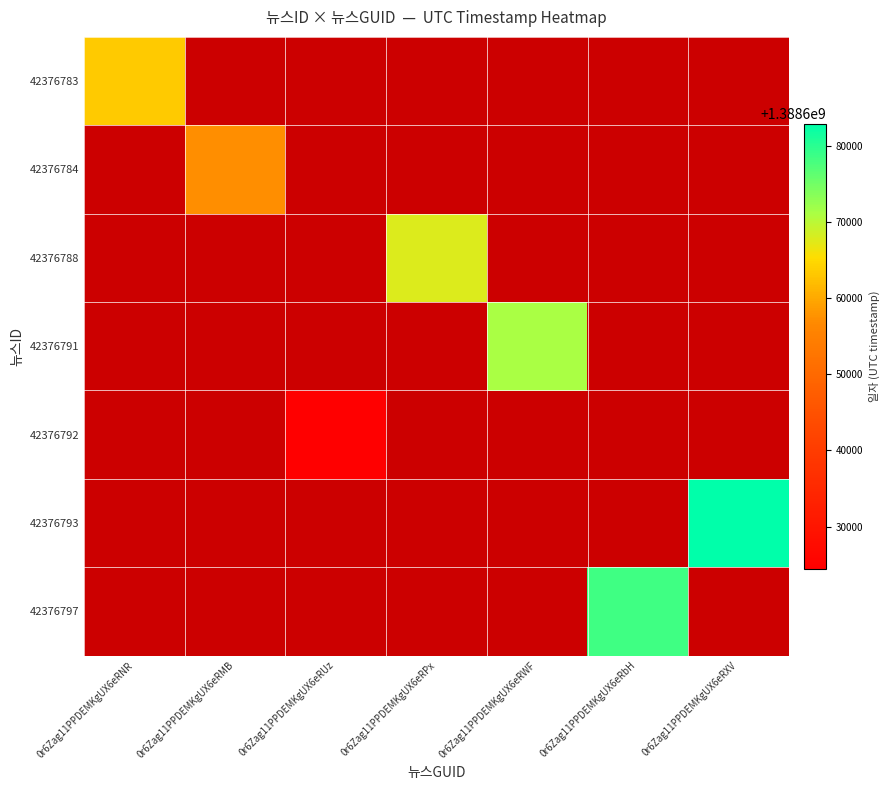

Is the value of 42376793 at 0r6Zag11PPDEMKgUX6eRbH greater than the value of 42376784 at 0r6Zag11PPDEMKgUX6eRXV?

No